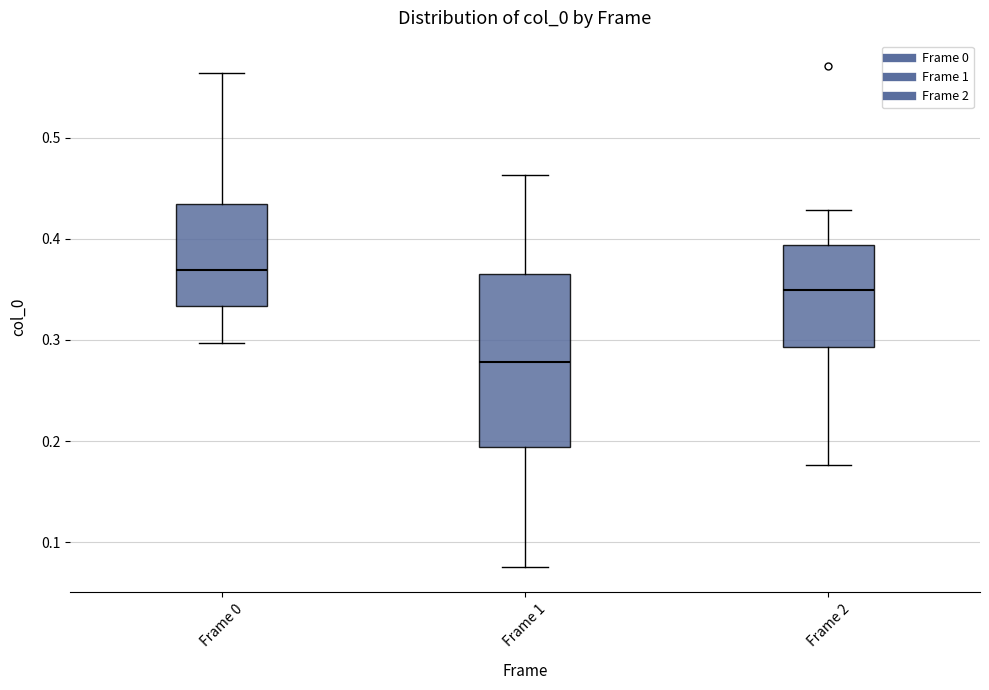

Reading left to right, transcribe this box plot: for each box, give where its median line is, the range the box spans, and where its two whiskers end, as read against the y-axis. The values are not printed on the chart, so give them approximately, as read against the axis.

Frame 0: median 0.37, box 0.33 to 0.43, whiskers 0.30 to 0.56
Frame 1: median 0.28, box 0.19 to 0.37, whiskers 0.08 to 0.46
Frame 2: median 0.35, box 0.29 to 0.39, whiskers 0.18 to 0.43